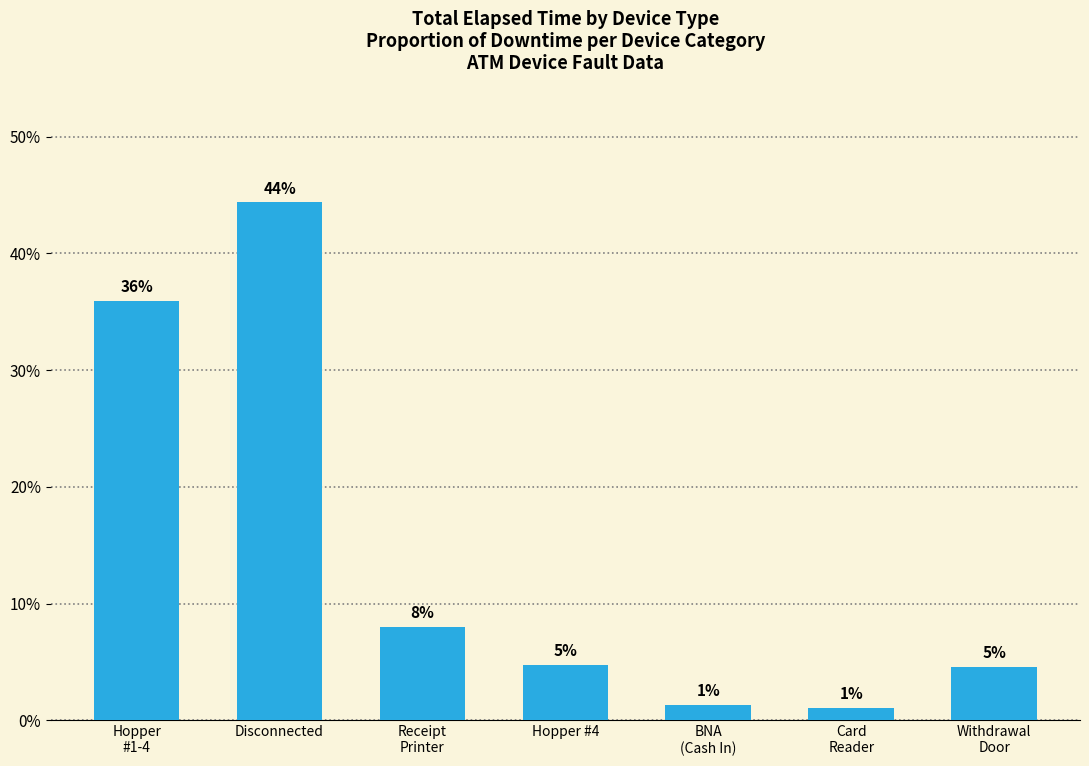

What is the value of the 3rd bar from the left?

8.0